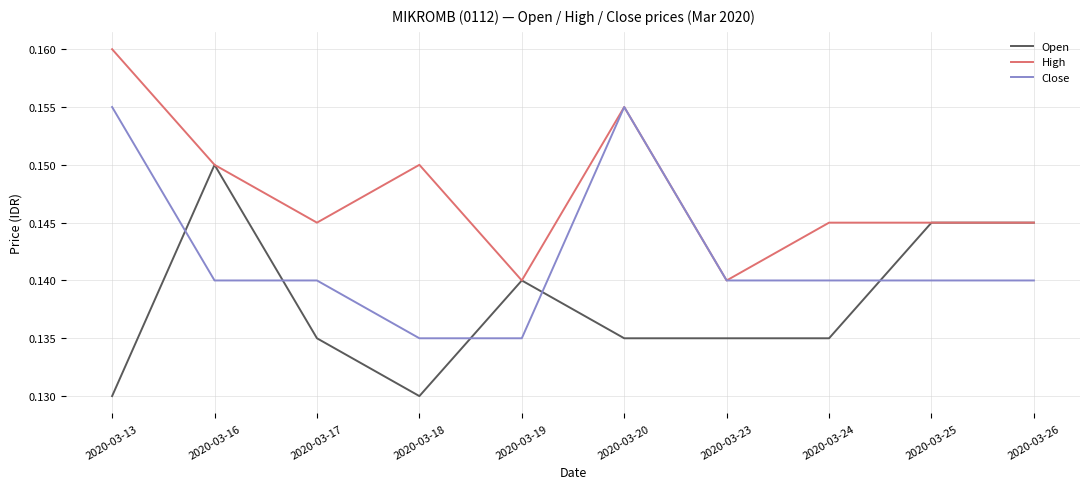

Which category has the highest value across all series?

2020-03-13